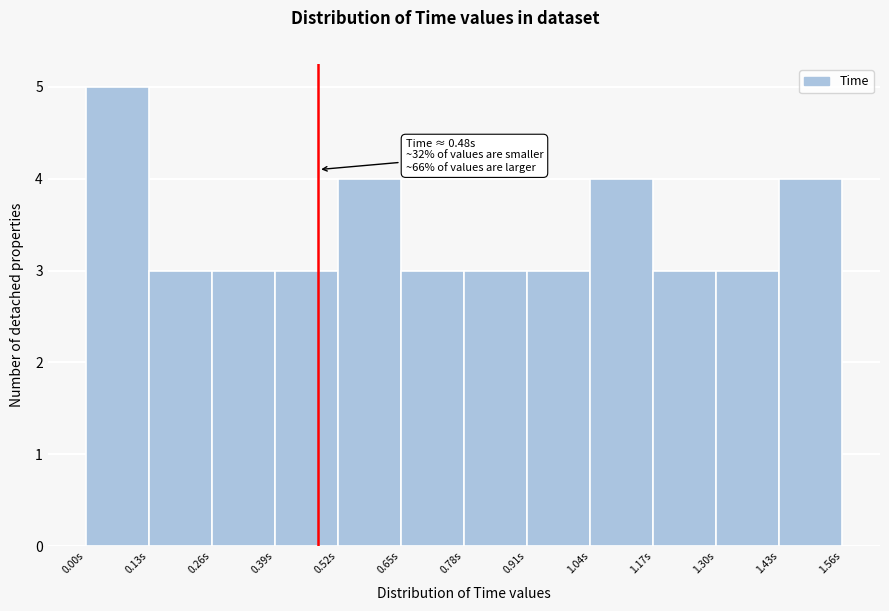

Which range on the x-axis has the tallest bar?

0.00 to 0.13